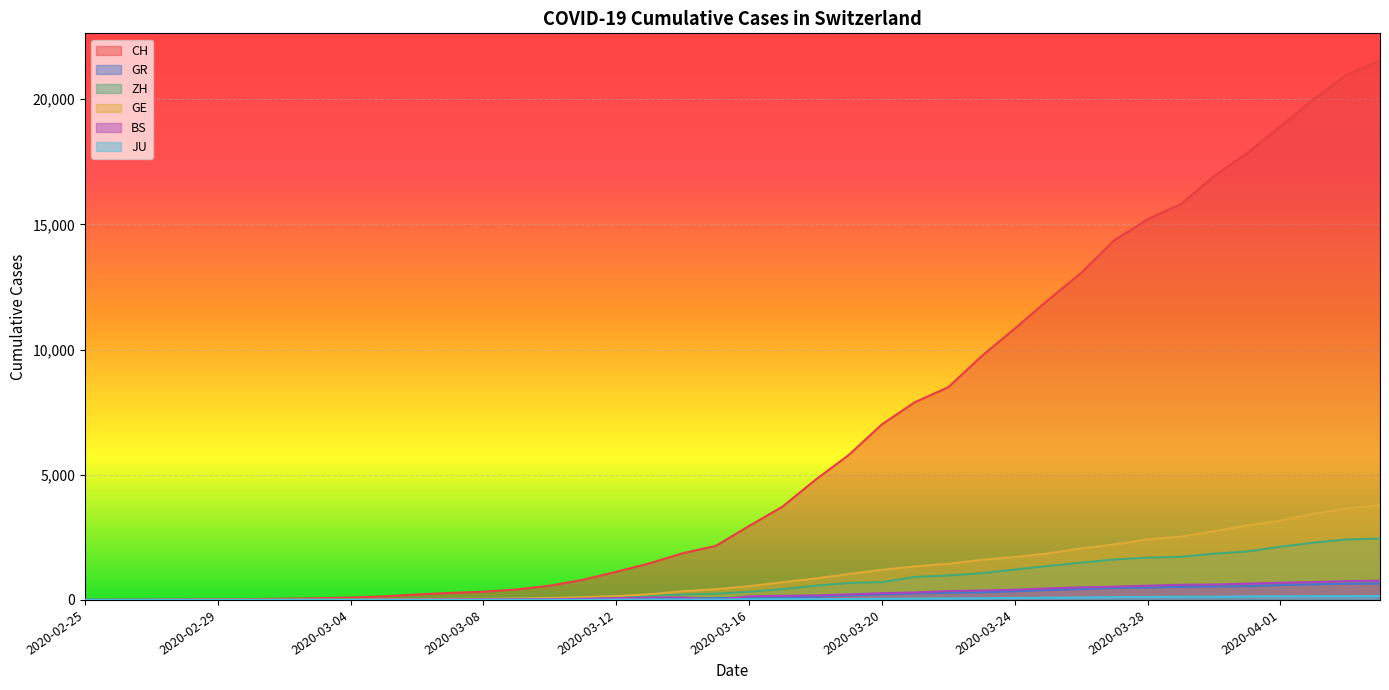

The value of CH at 2020-03-13 is 980. True or false?

False